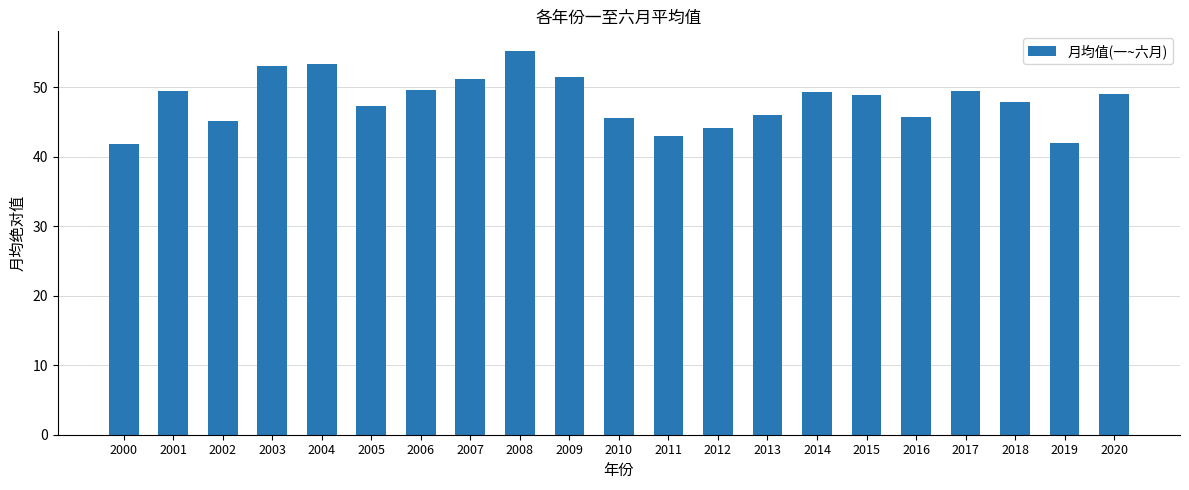

The chart shows a value of 79.8 at 2014. True or false?

False